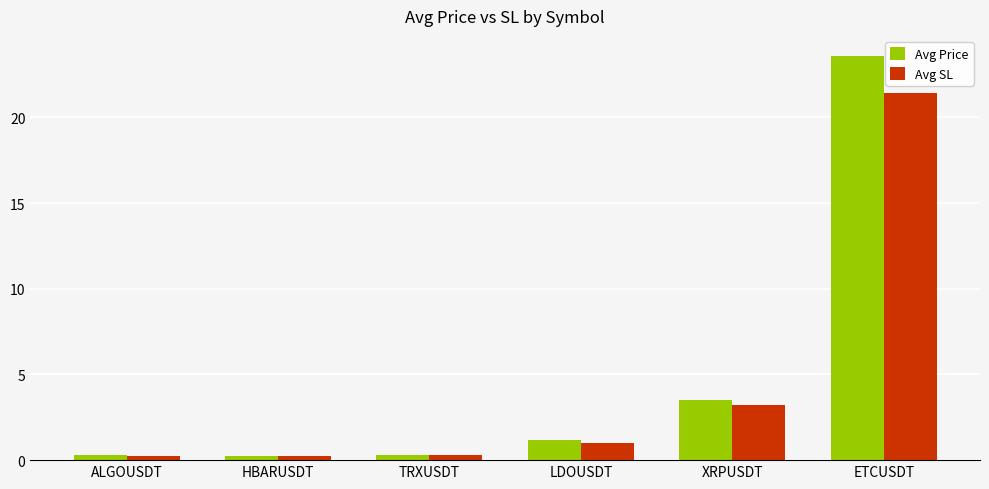

What is the difference between the second highest and minimum values in the Avg SL series?

3.0